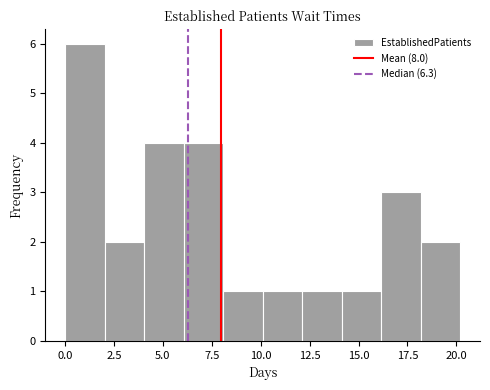

Reading left to right, list every bar in this chart as the range it spans on the x-axis followed by its height. Neither the bar edges nor the heights are printed on the chart, so give them approximately, as read against the axes.

0 to 2: 6
2 to 4: 2
4 to 6: 4
6 to 8: 4
8 to 10: 1
10 to 12: 1
12 to 14: 1
14 to 16: 1
16 to 18: 3
18 to 20: 2